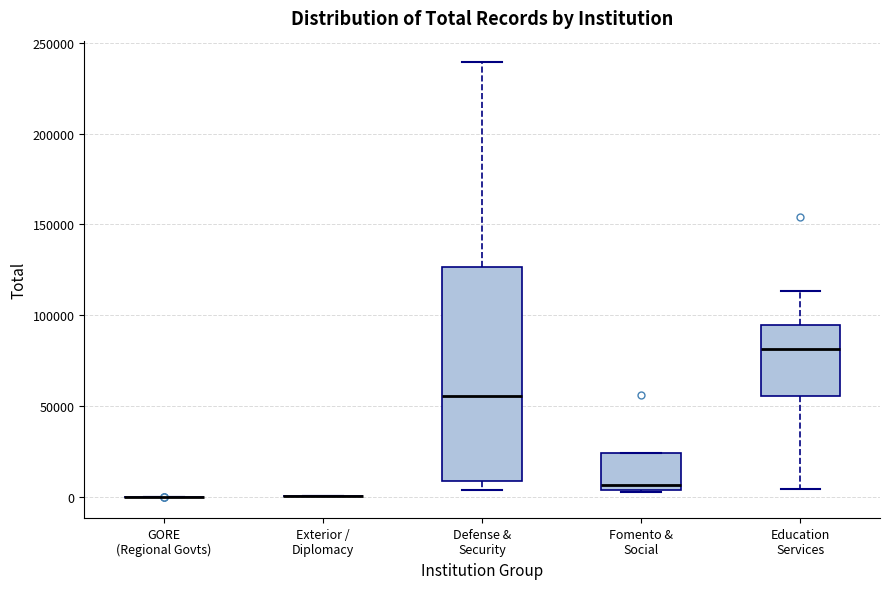

Reading left to right, transcribe this box plot: for each box, give where its median line is, the range the box spans, and where its two whiskers end, as read against the y-axis. The values are not printed on the chart, so give them approximately, as read against the axis.

GORE (Regional Govts): box collapsed to a line at 0, whiskers 0 to 0
Exterior / Diplomacy: box collapsed to a line at 0, whiskers 0 to 0
Defense & Security: median 55000, box 10000 to 125000, whiskers 5000 to 240000
Fomento & Social: median 5000 (just above the box's lower edge), box 5000 to 25000, whiskers 5000 to 25000
Education Services: median 80000, box 55000 to 95000, whiskers 5000 to 115000